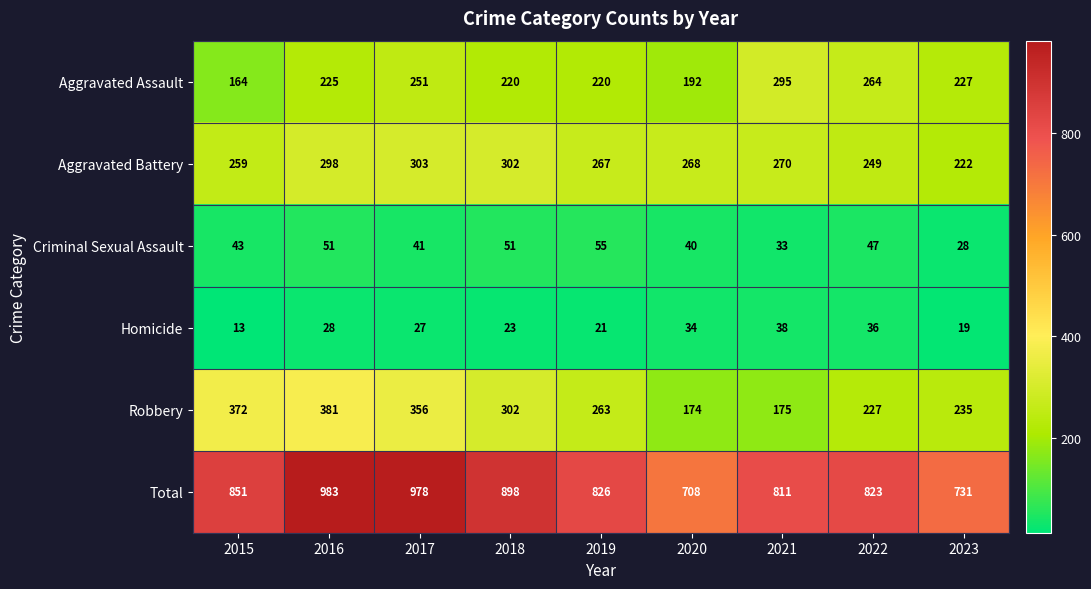

Rank the series by their maximum value, from highest to lowest.

Total, Robbery, Aggravated Battery, Aggravated Assault, Criminal Sexual Assault, Homicide